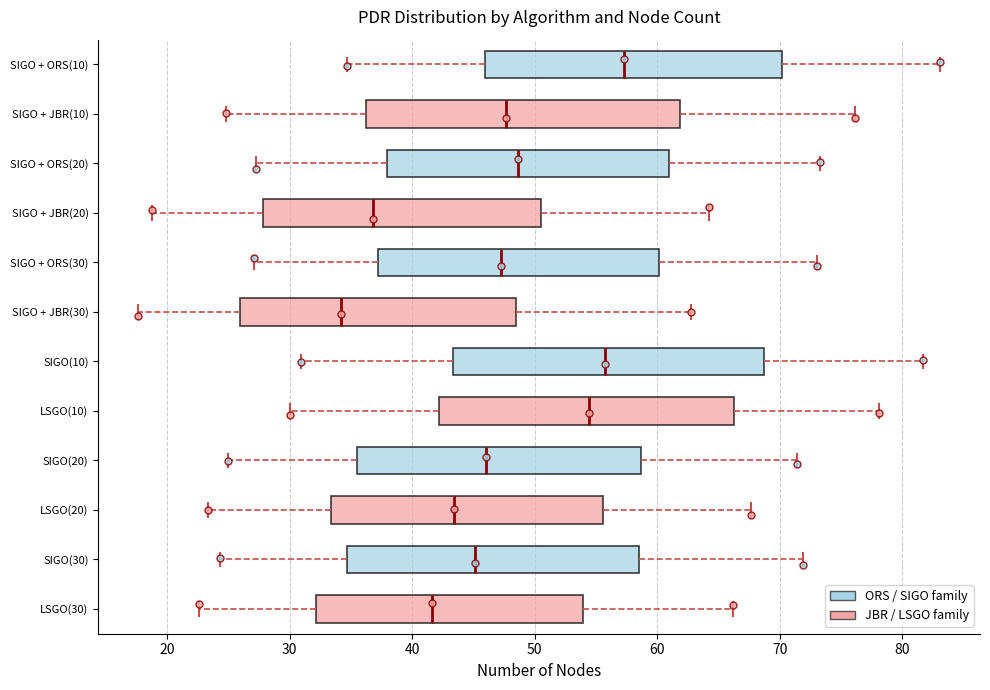

Reading bottom to top, transcribe this box plot: for each box, give where its median line is, the range the box spans, and where its two whiskers end, as read against the x-axis. The values are not printed on the chart, so give them approximately, as read against the axis.

LSGO(30): median 42, box 32 to 54, whiskers 23 to 66
SIGO(30): median 45, box 35 to 59, whiskers 24 to 72
LSGO(20): median 43, box 33 to 56, whiskers 23 to 68
SIGO(20): median 46, box 35 to 59, whiskers 25 to 71
LSGO(10): median 54, box 42 to 66, whiskers 30 to 78
SIGO(10): median 56, box 43 to 69, whiskers 31 to 82
SIGO + JBR(30): median 34, box 26 to 48, whiskers 18 to 63
SIGO + ORS(30): median 47, box 37 to 60, whiskers 27 to 73
SIGO + JBR(20): median 37, box 28 to 51, whiskers 19 to 64
SIGO + ORS(20): median 49, box 38 to 61, whiskers 27 to 73
SIGO + JBR(10): median 48, box 36 to 62, whiskers 25 to 76
SIGO + ORS(10): median 57, box 46 to 70, whiskers 35 to 83